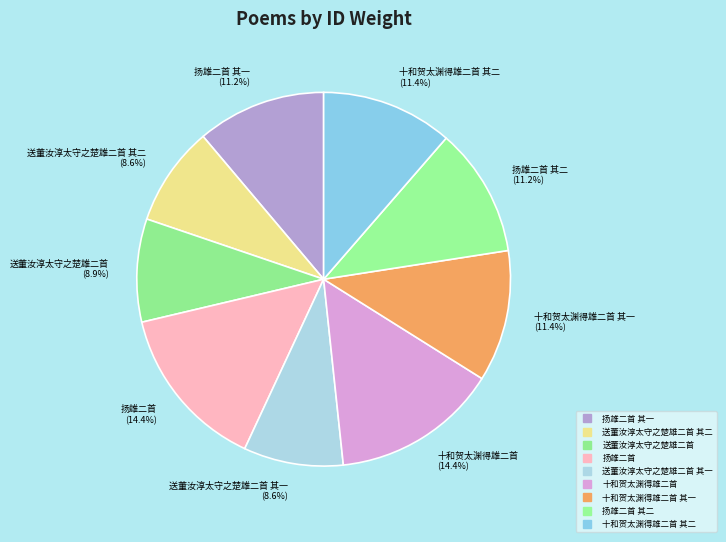

How many segments does this pie chart have?

9